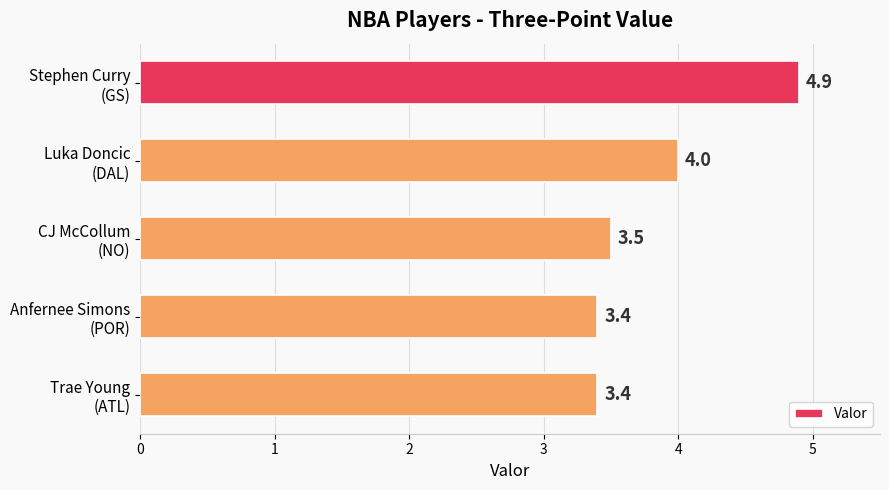

What is the maximum value shown in the chart?

4.9